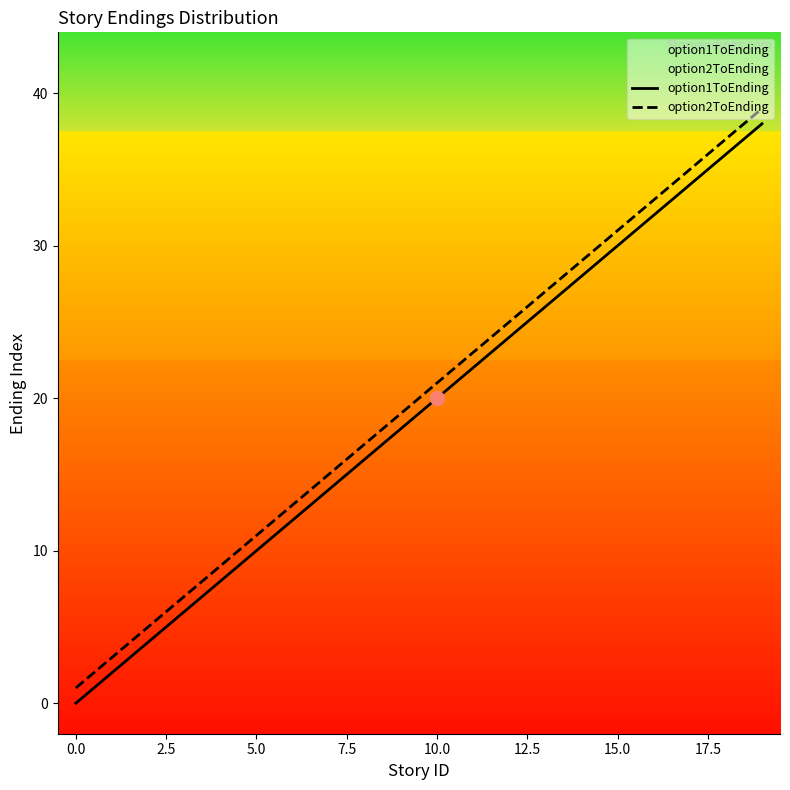

True or false: option1ToEnding and option2ToEnding cross at least once.

False